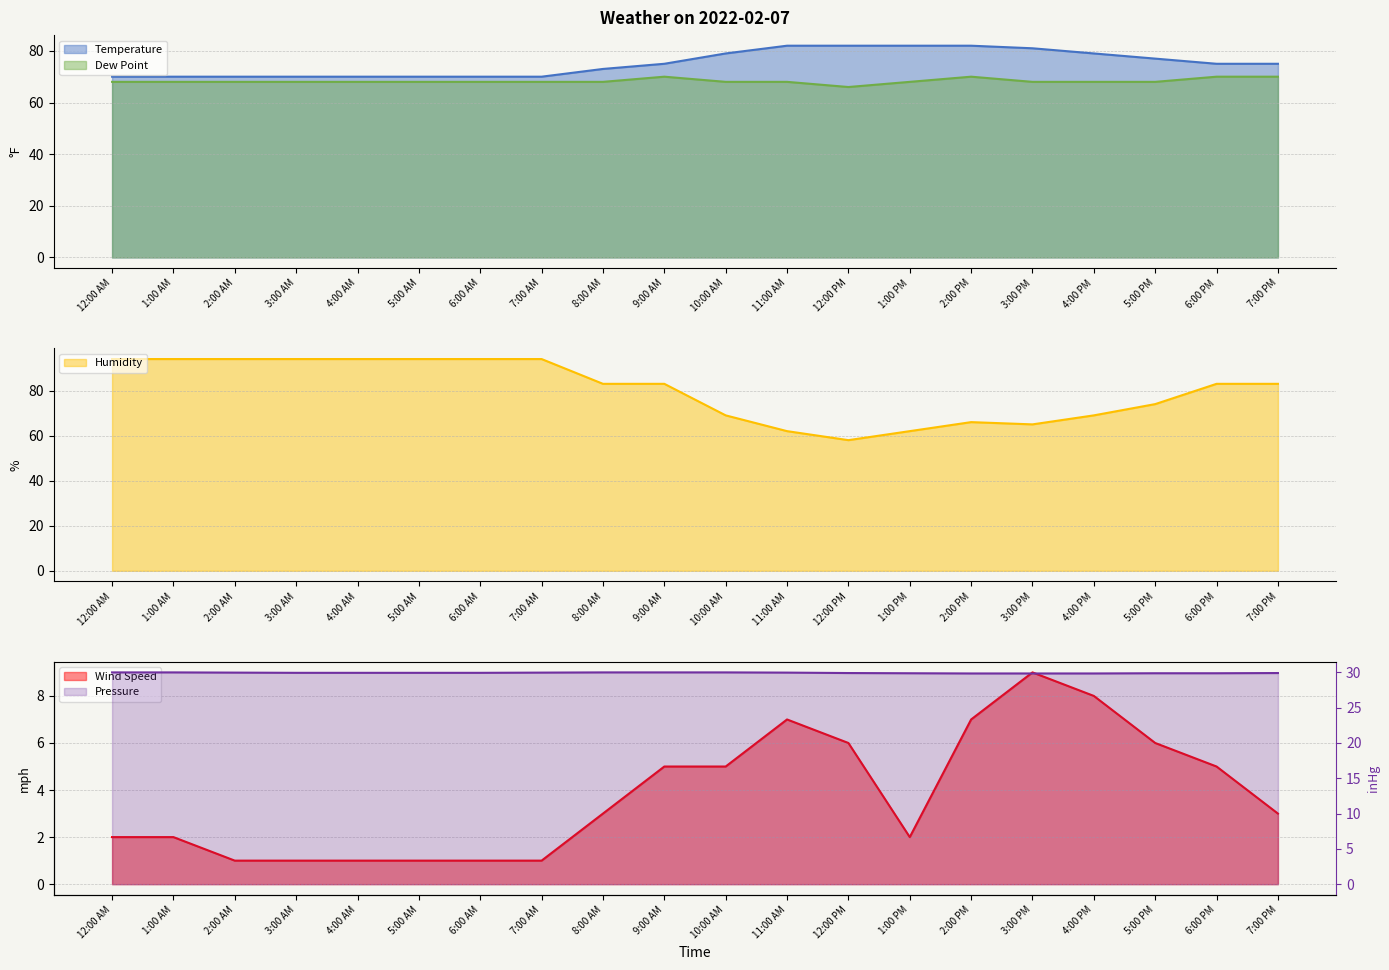

How many lines are shown in the chart?

5